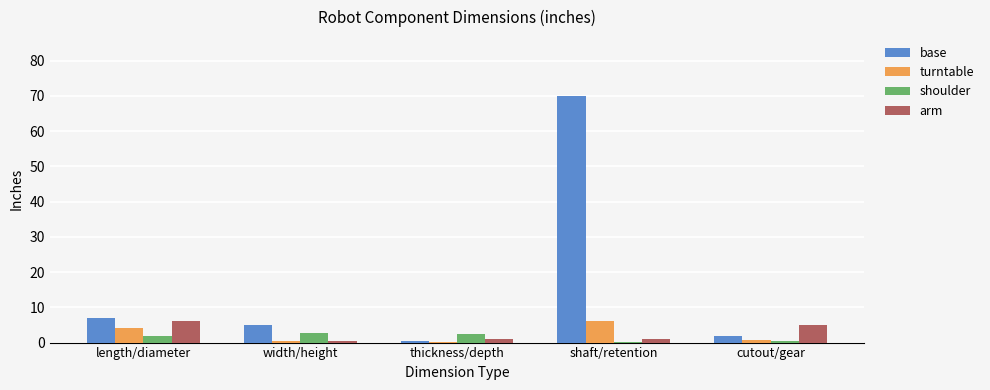

Which category has the highest value in the arm series?

length/diameter